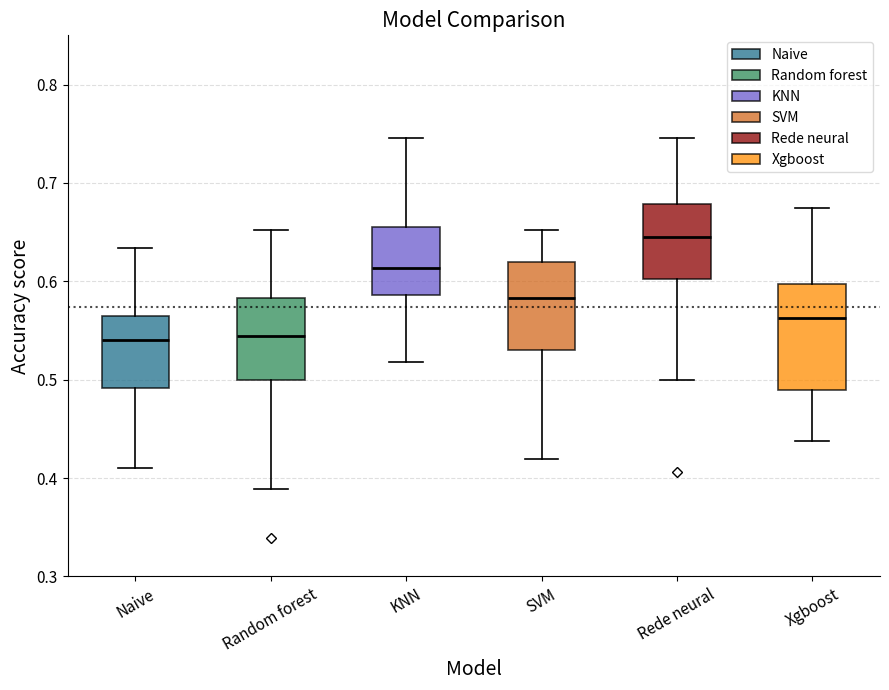

Comparing the boxes themselves (not the whiskers), which one is the tallest?

Xgboost